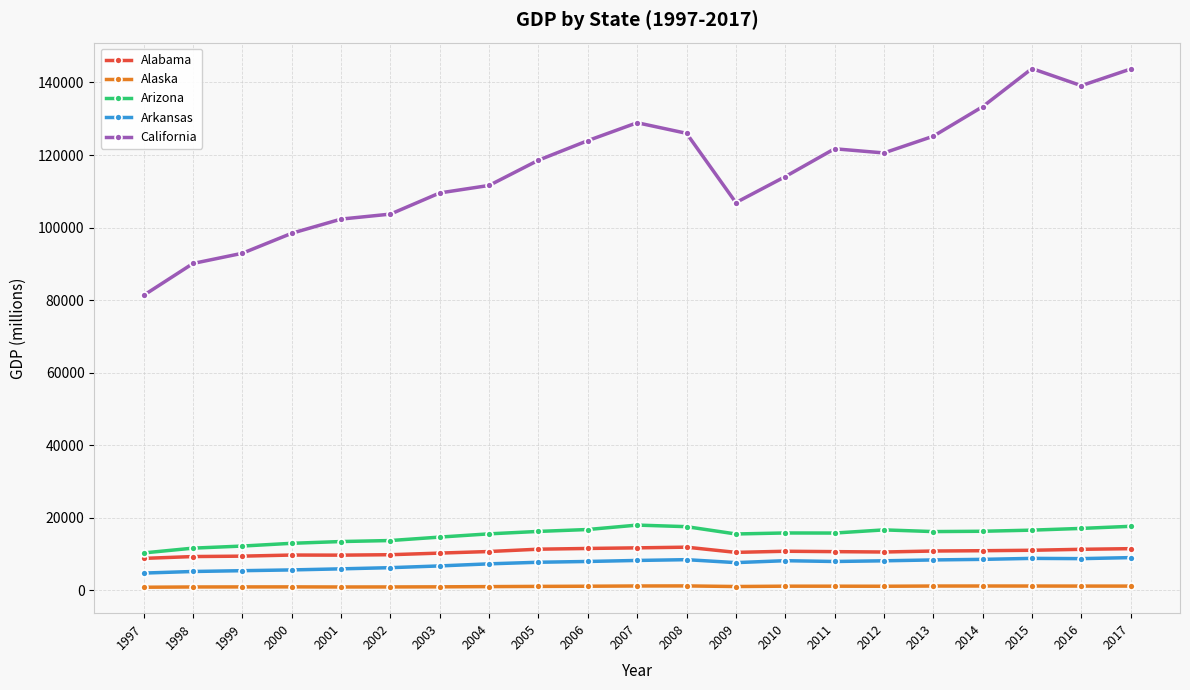

At how many categories does at least one series exceed 119885?

10